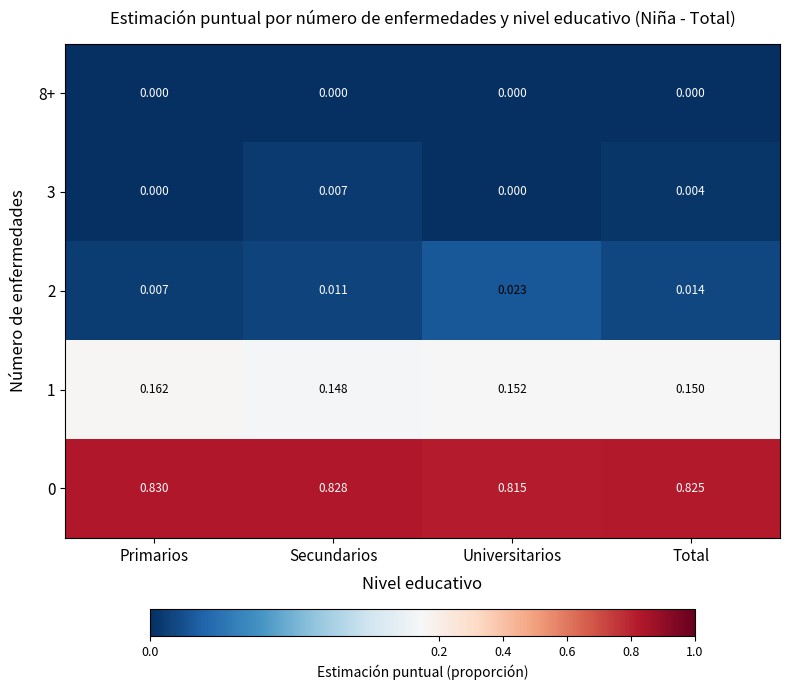

At how many categories does at least one series exceed 0?

4